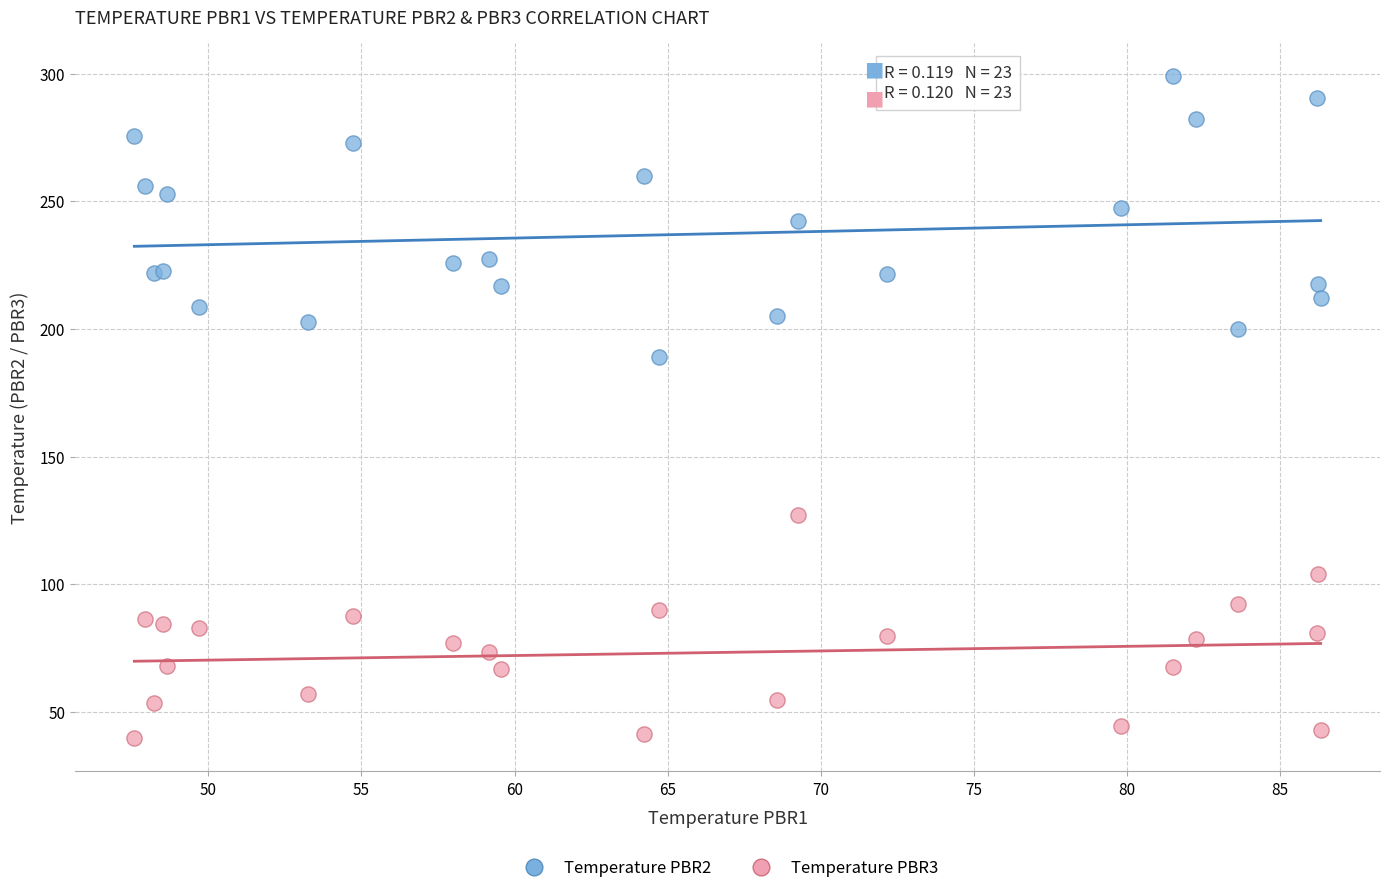

Which series has the largest Y range (max minus min)?

Temperature PBR2